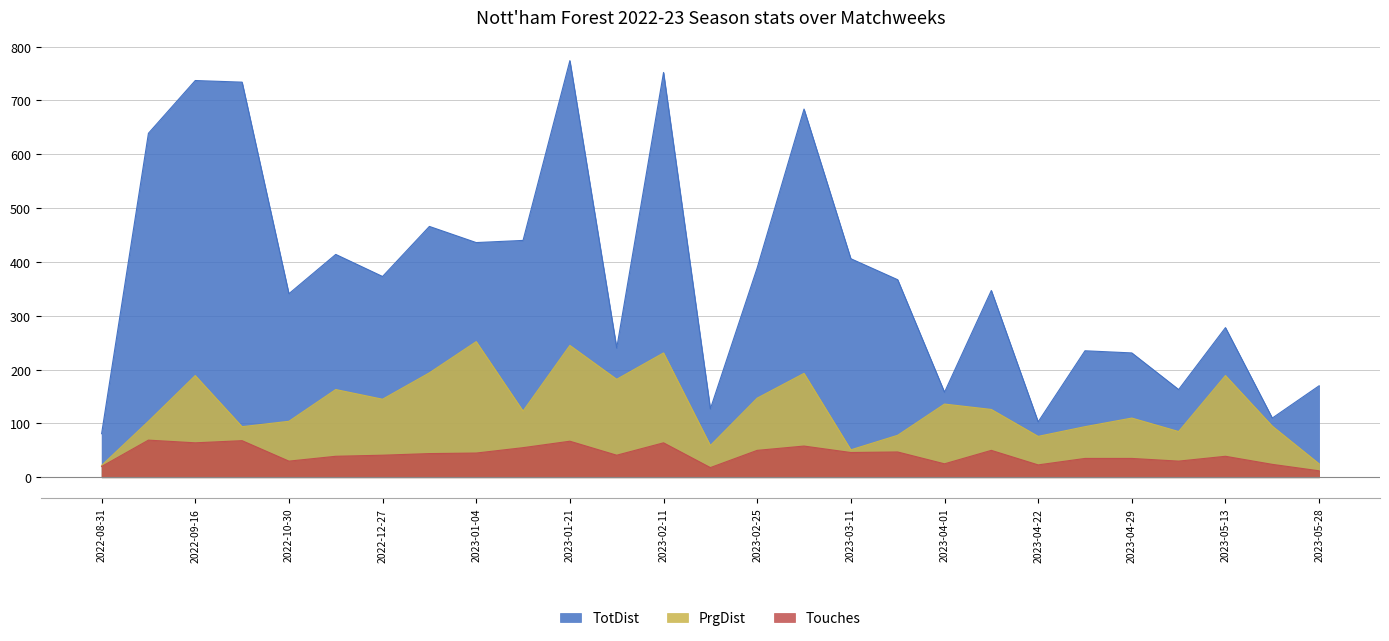

What is the sum of the TotDist values at 2023-03-11 and 2023-01-01?

872